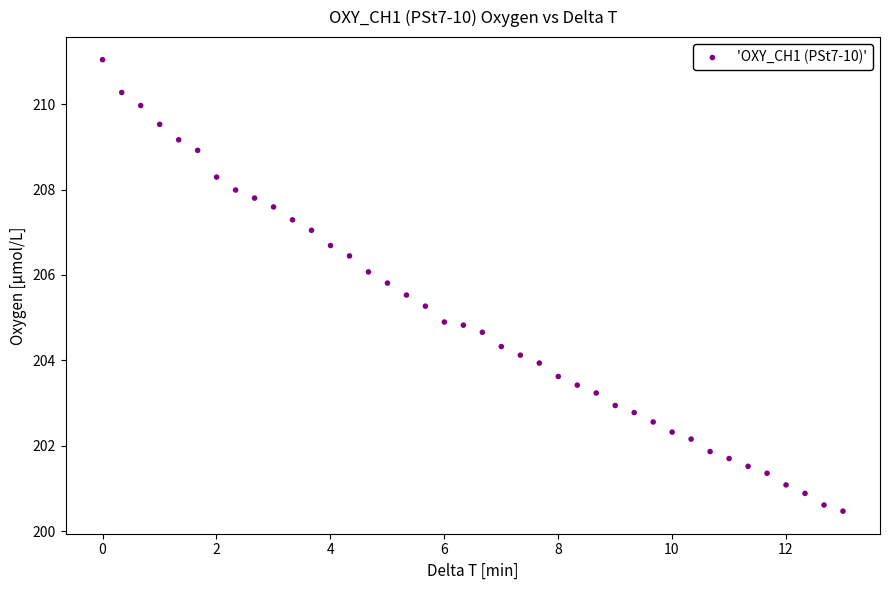

What is the range of X values (max minus min)?

13.0